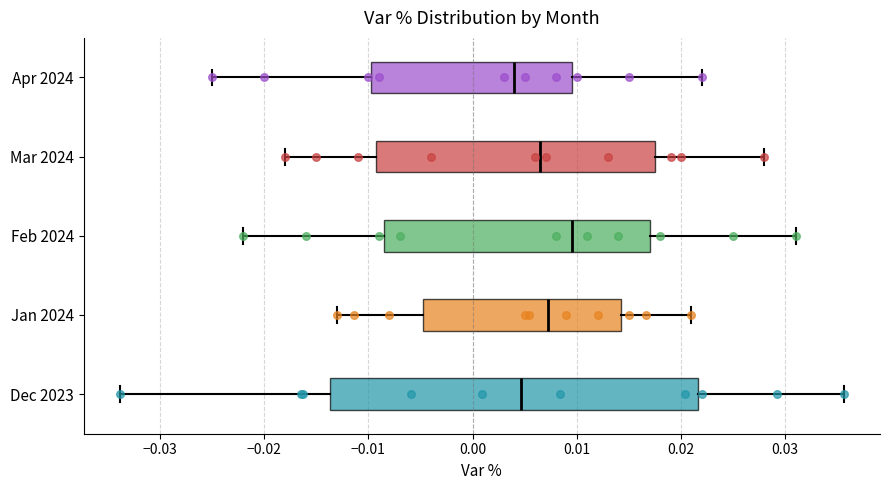

Where does the left whisker of the box for Feb 2024 end on the x-axis? The values are not printed on the chart, so give them approximately, as read against the axis.

-0.022